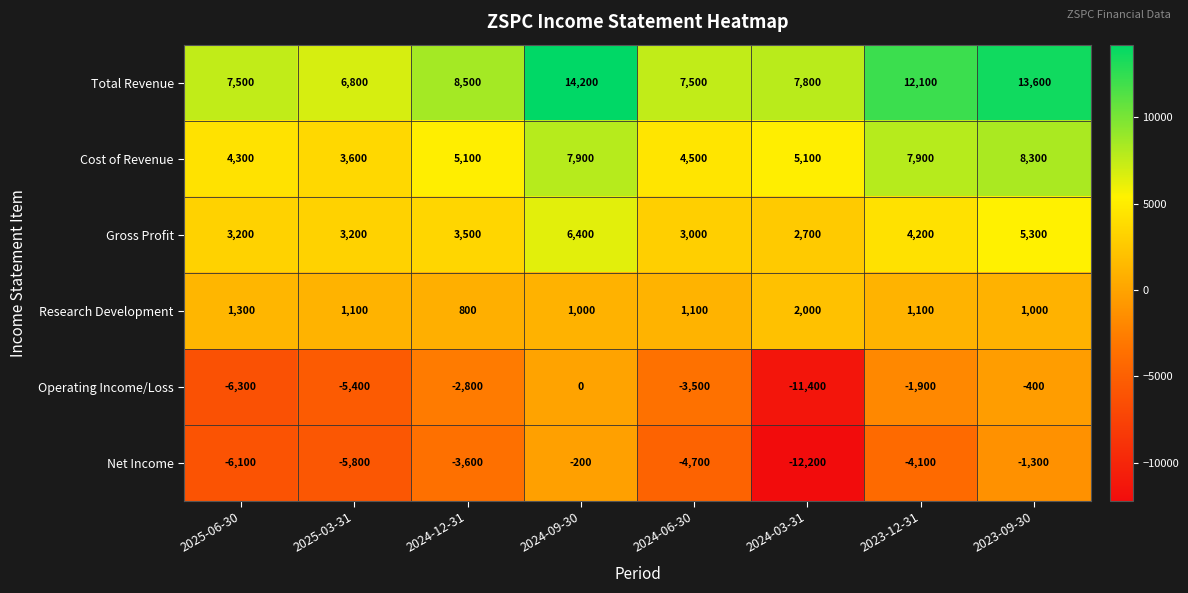

Count the number of data series in this chart.

6